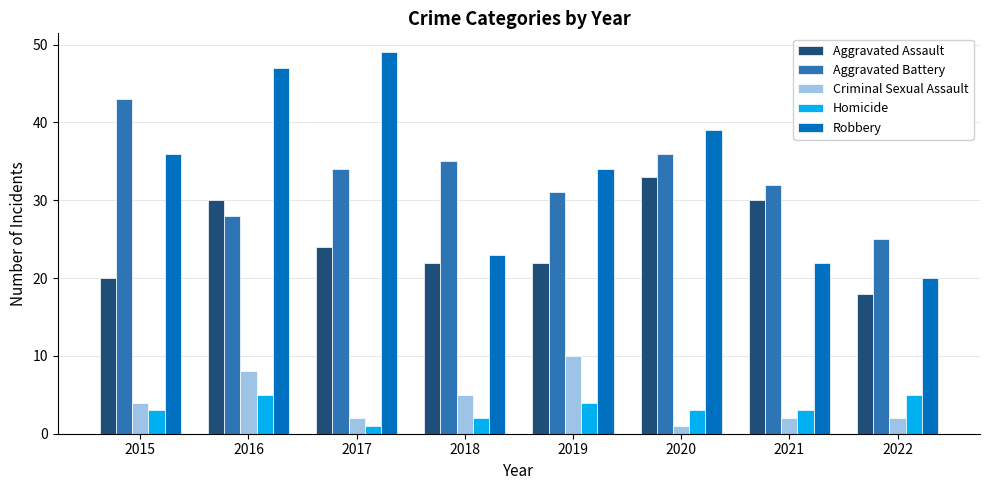

Reading right to left, what are all the values shown in this chart?

Aggravated Assault: 18	30	33	22	22	24	30	20
Aggravated Battery: 25	32	36	31	35	34	28	43
Criminal Sexual Assault: 2	2	1	10	5	2	8	4
Homicide: 5	3	3	4	2	1	5	3
Robbery: 20	22	39	34	23	49	47	36